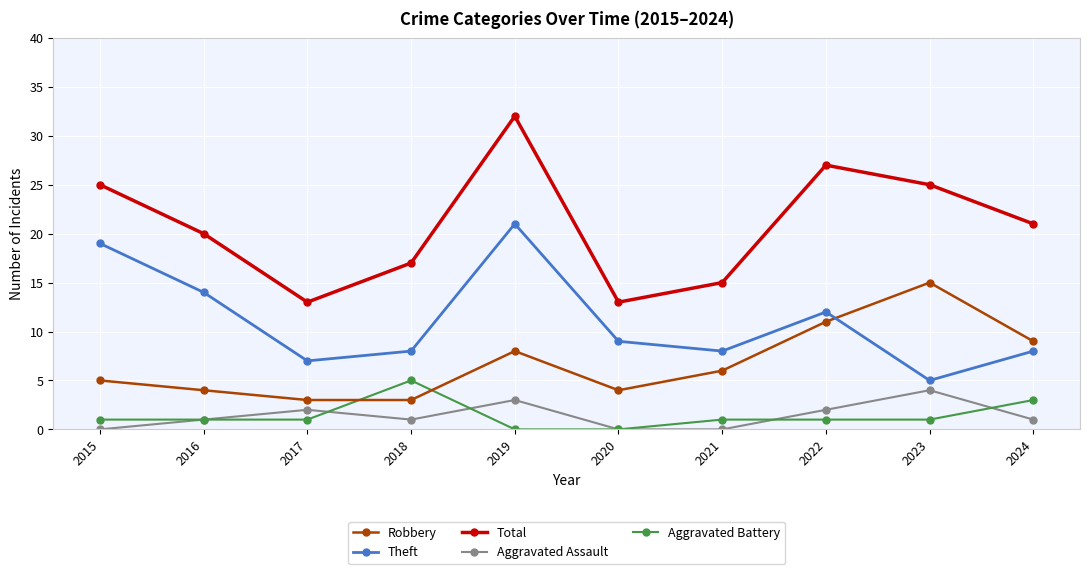

What is the sum of all Aggravated Assault values?

14